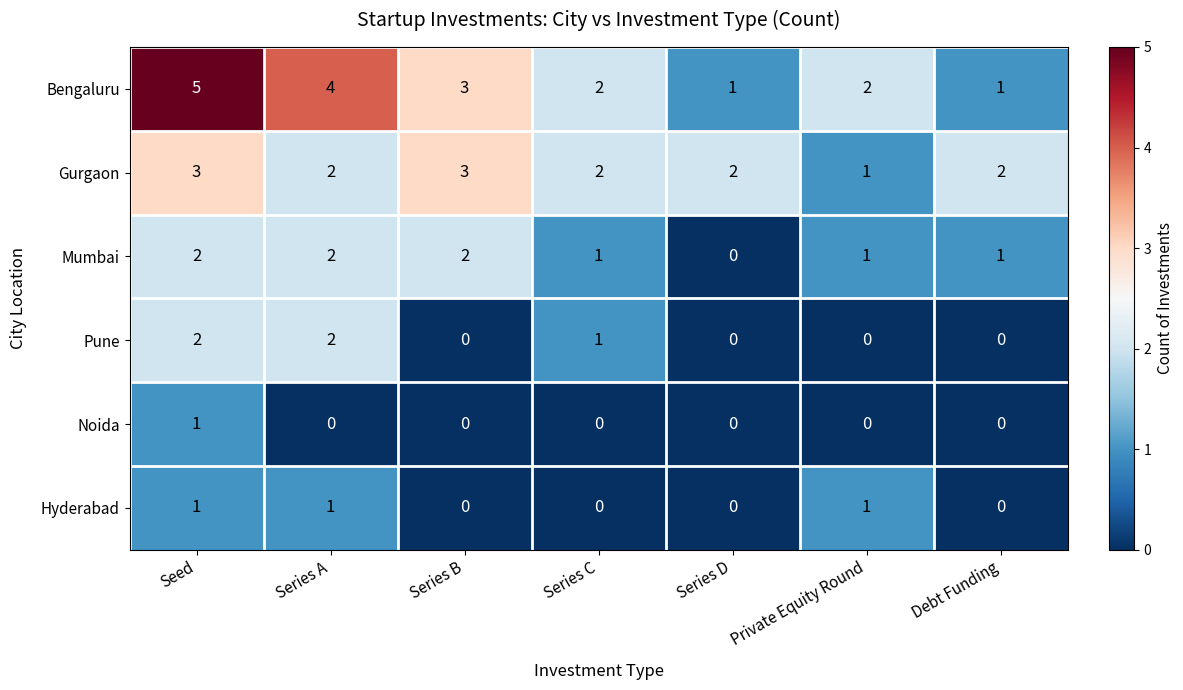

What is the sum of all Mumbai values?

9